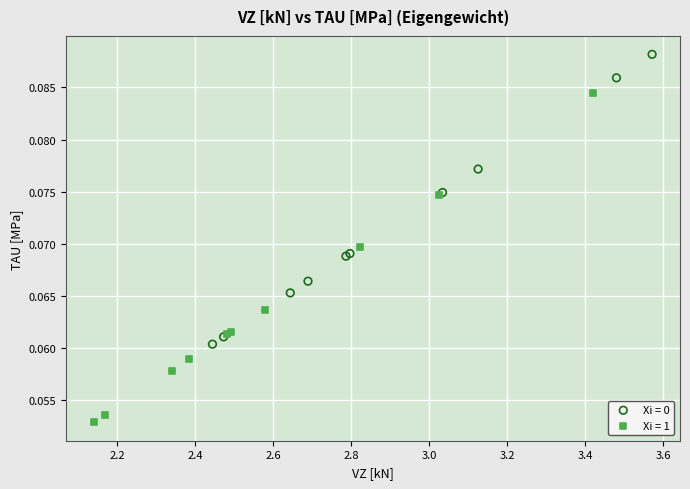

Which series has the largest Y range (max minus min)?

Xi = 1